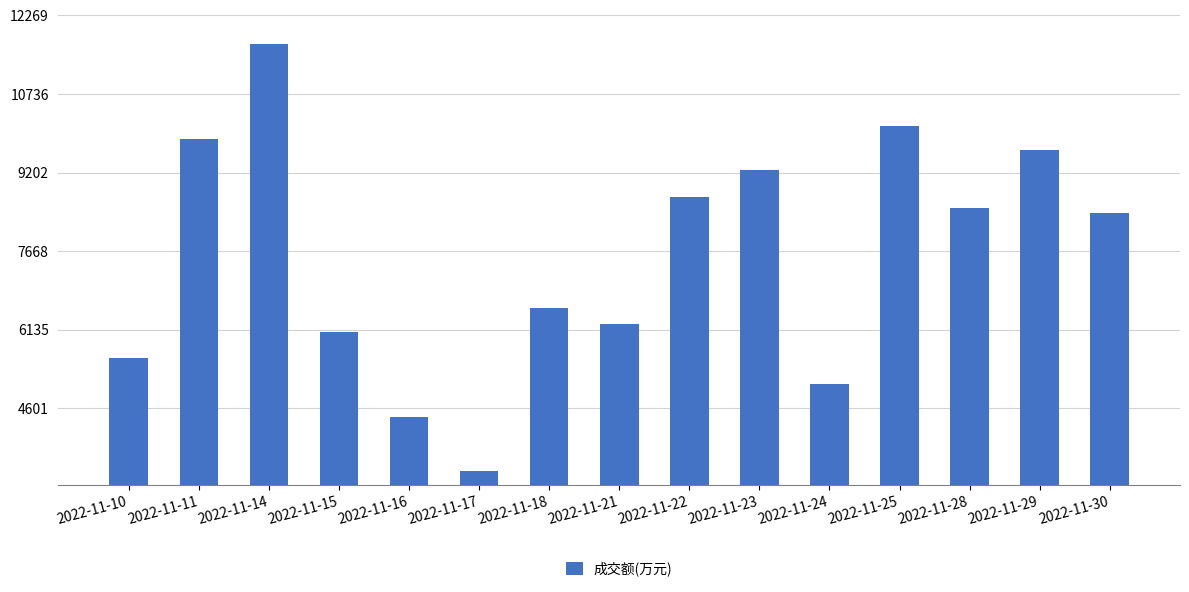

Reading left to right, list all the values displayed in this chart.

2022-11-10=5577	2022-11-11=9860	2022-11-14=11714	2022-11-15=6090	2022-11-16=4425	2022-11-17=3367	2022-11-18=6551	2022-11-21=6251	2022-11-22=8721	2022-11-23=9243	2022-11-24=5068	2022-11-25=10108	2022-11-28=8509	2022-11-29=9652	2022-11-30=8420